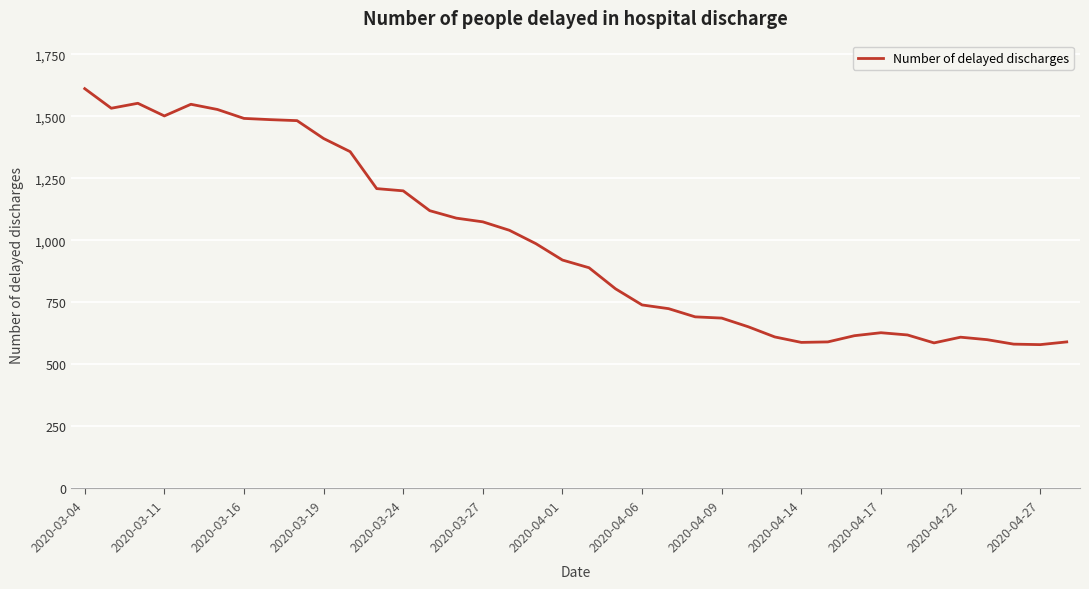

What is the difference between the maximum and minimum values?

1032